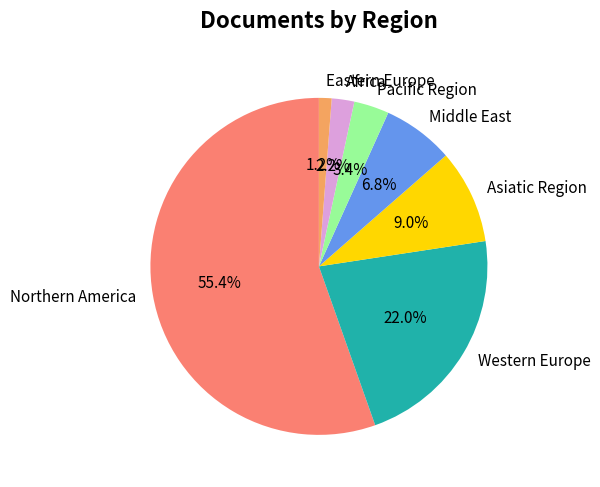

Which slice is the largest?

Northern America